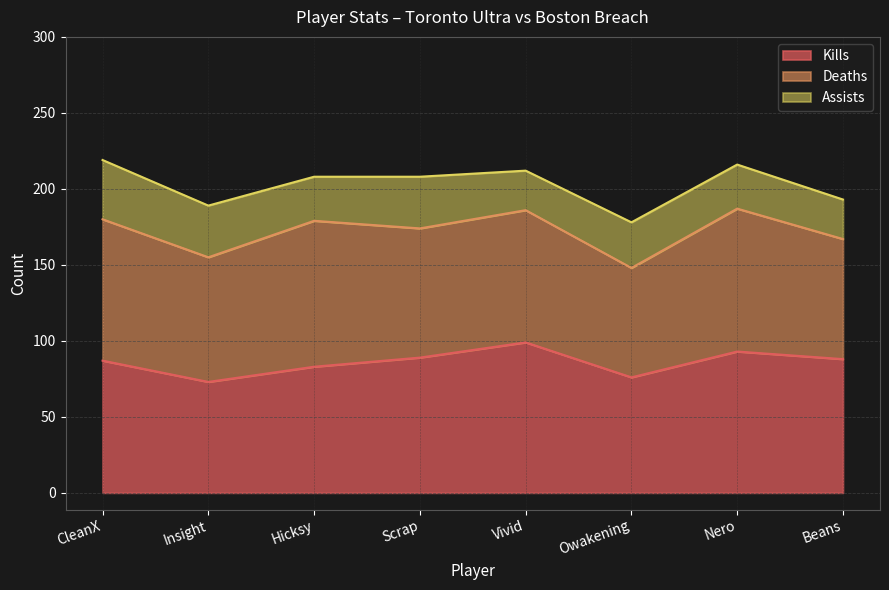

What is the value of the Deaths point at the 7th from the left?

94